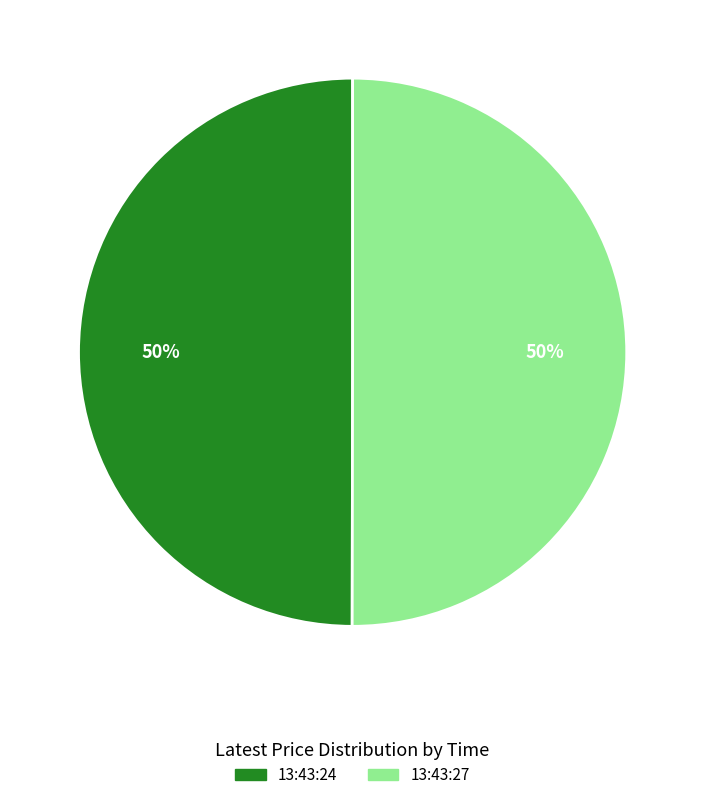

What percentage is the 13:43:27 slice, to the nearest percent?

50%